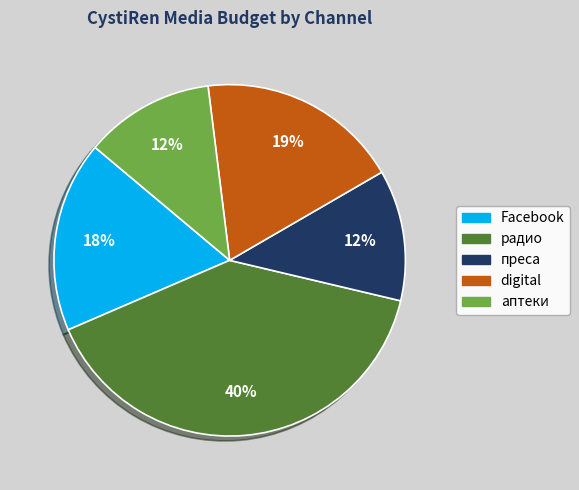

Is there any slice that represents more than half of the pie?

No